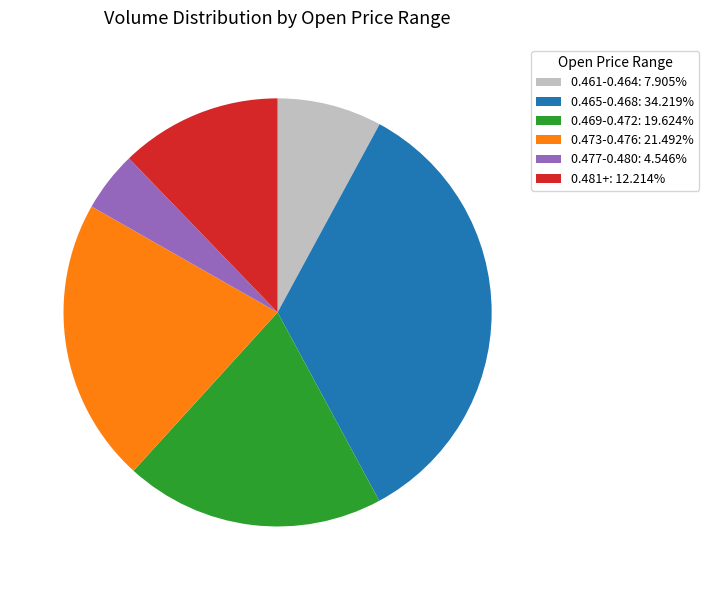

What is the ratio of the value at 0.481+: 12.214% to the value at 0.469-0.472: 19.624%?

0.6